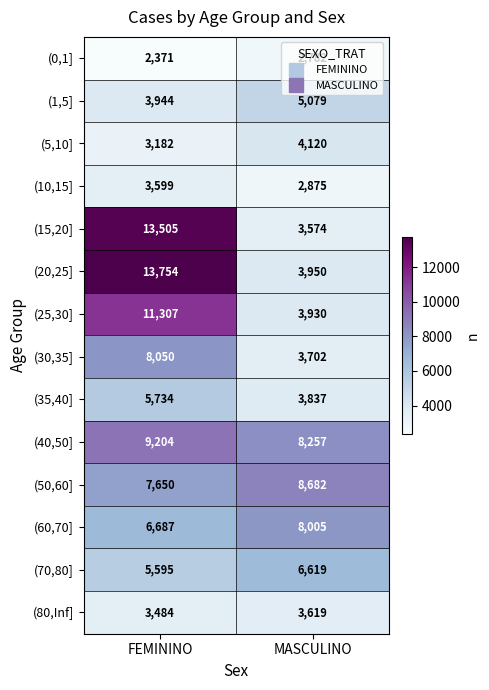

At which label is (60,70] closest to 7346?

FEMININO